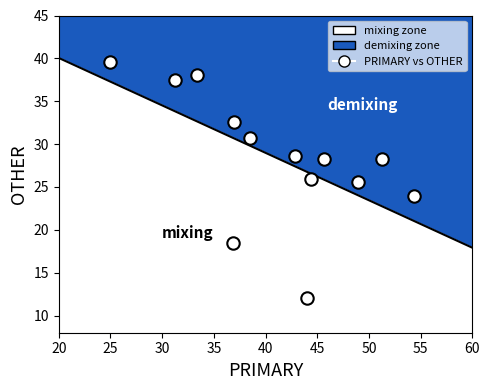

What Y value in the scatter plot is closest to 25?

25.5